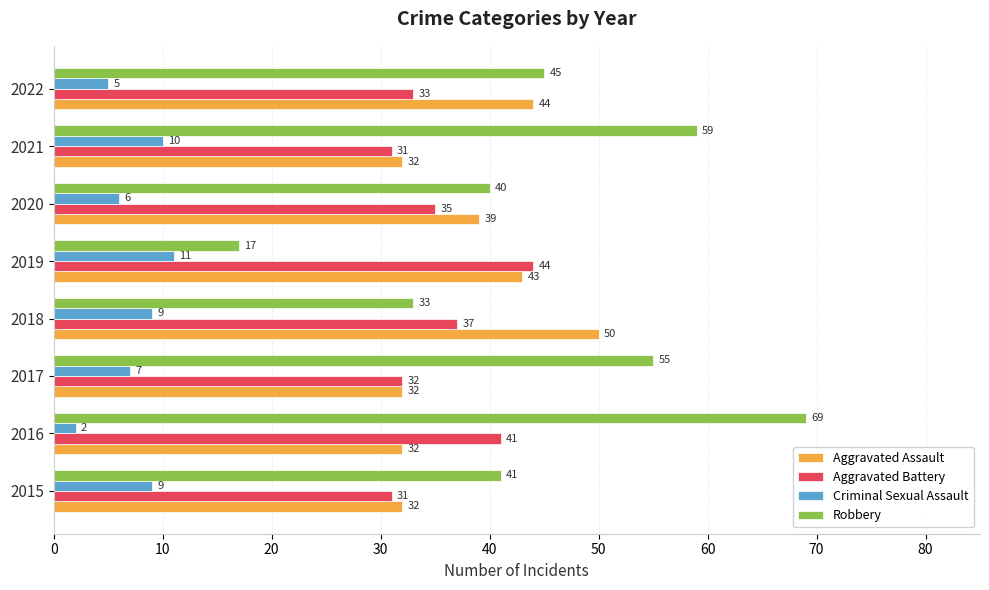

What value does the Aggravated Battery series have at 2019, to the nearest 10?

40